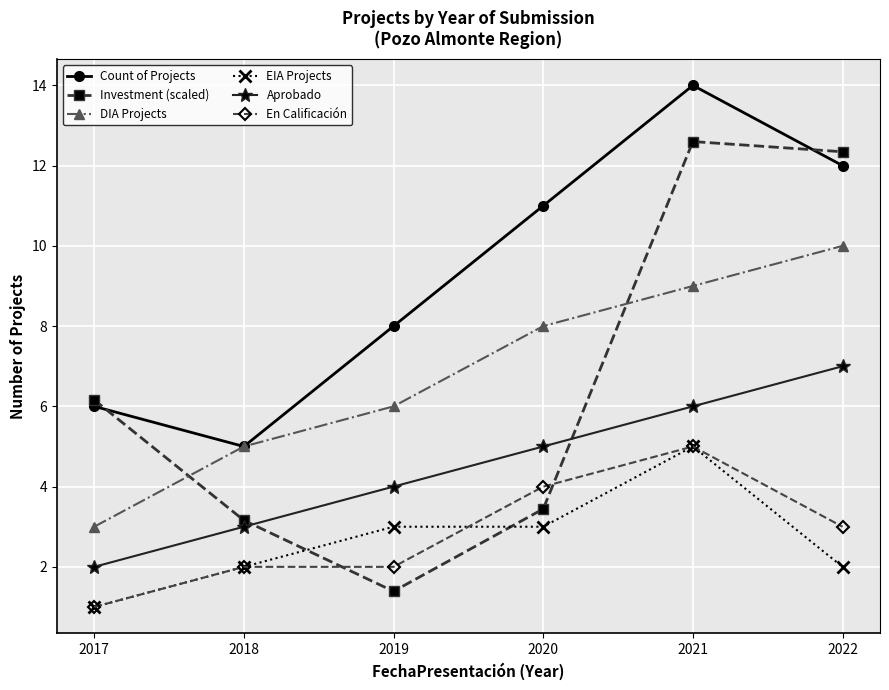

Count the number of categories in the chart.

6